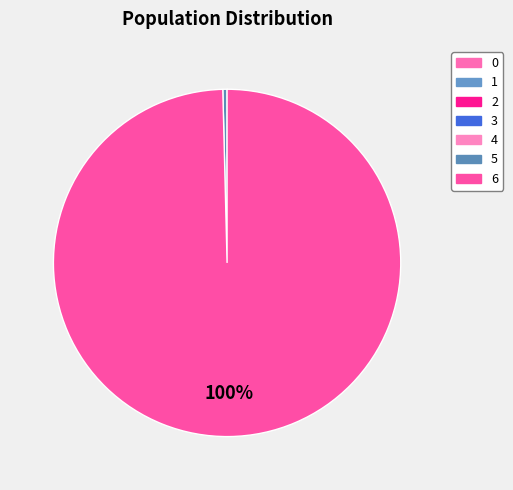

Is 4 the majority of the pie?

No